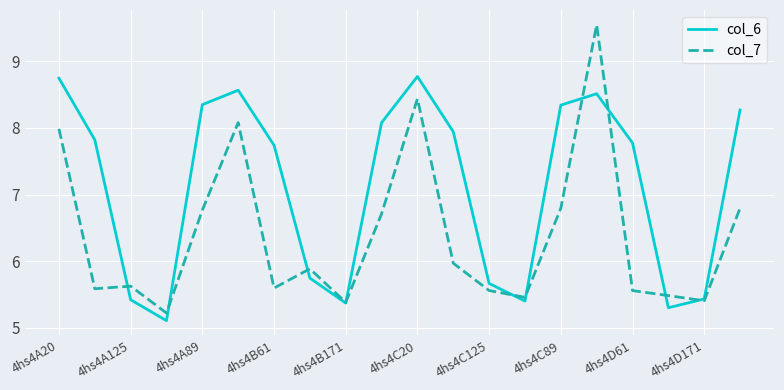

Which series has the largest total across all categories?

col_6